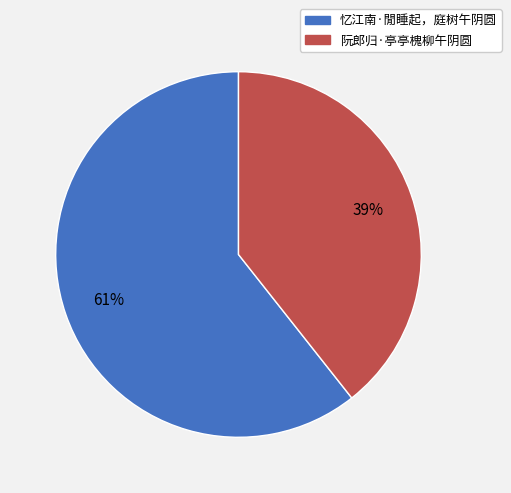

What is the largest slice in the pie chart?

忆江南·閒睡起，庭树午阴圆